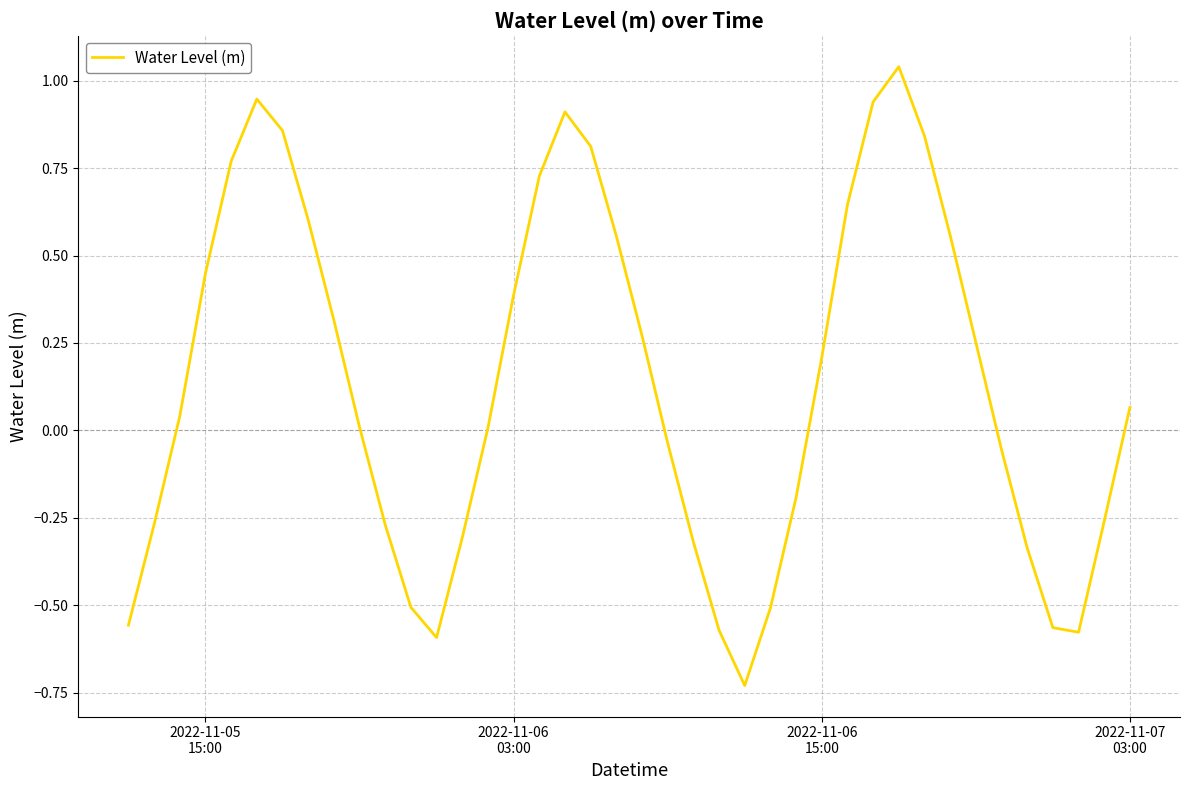

What is the difference between the maximum and minimum values?

1.8